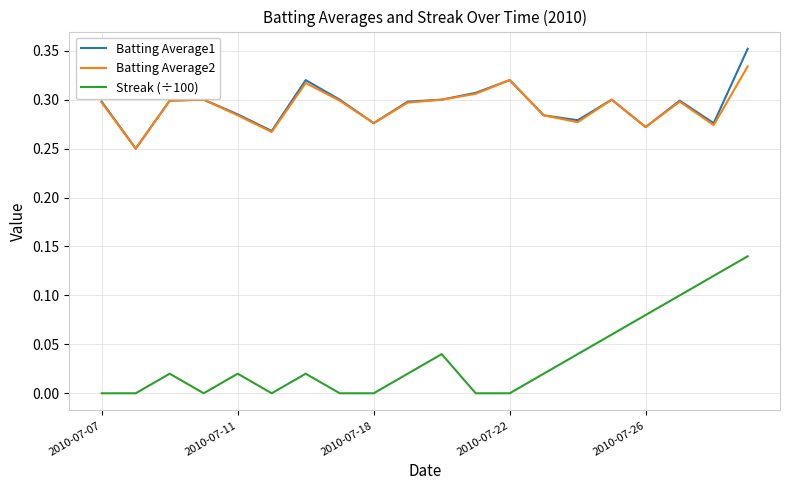

True or false: Streak (÷100) and Batting Average2 intersect in this chart.

False